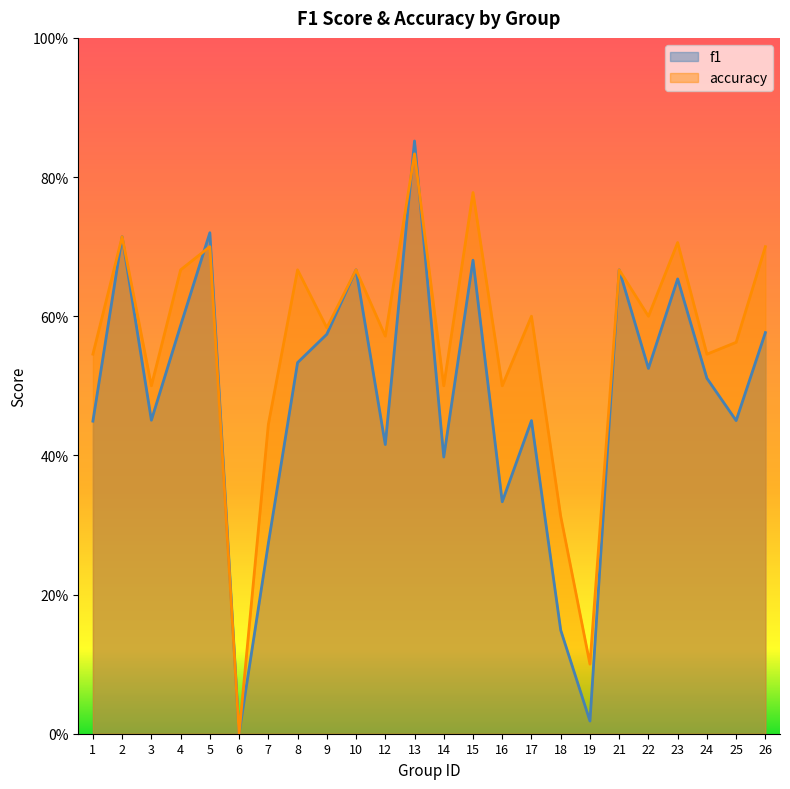

Between 15 and 25, which series saw the biggest shift?

f1